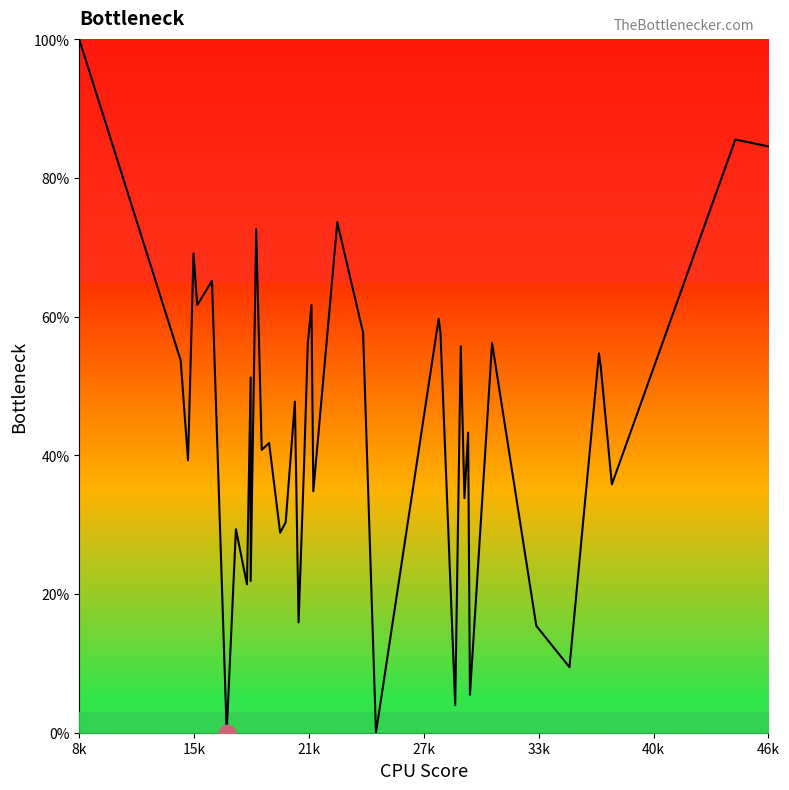

True or false: the data has more than 2 interior local peaks.

True